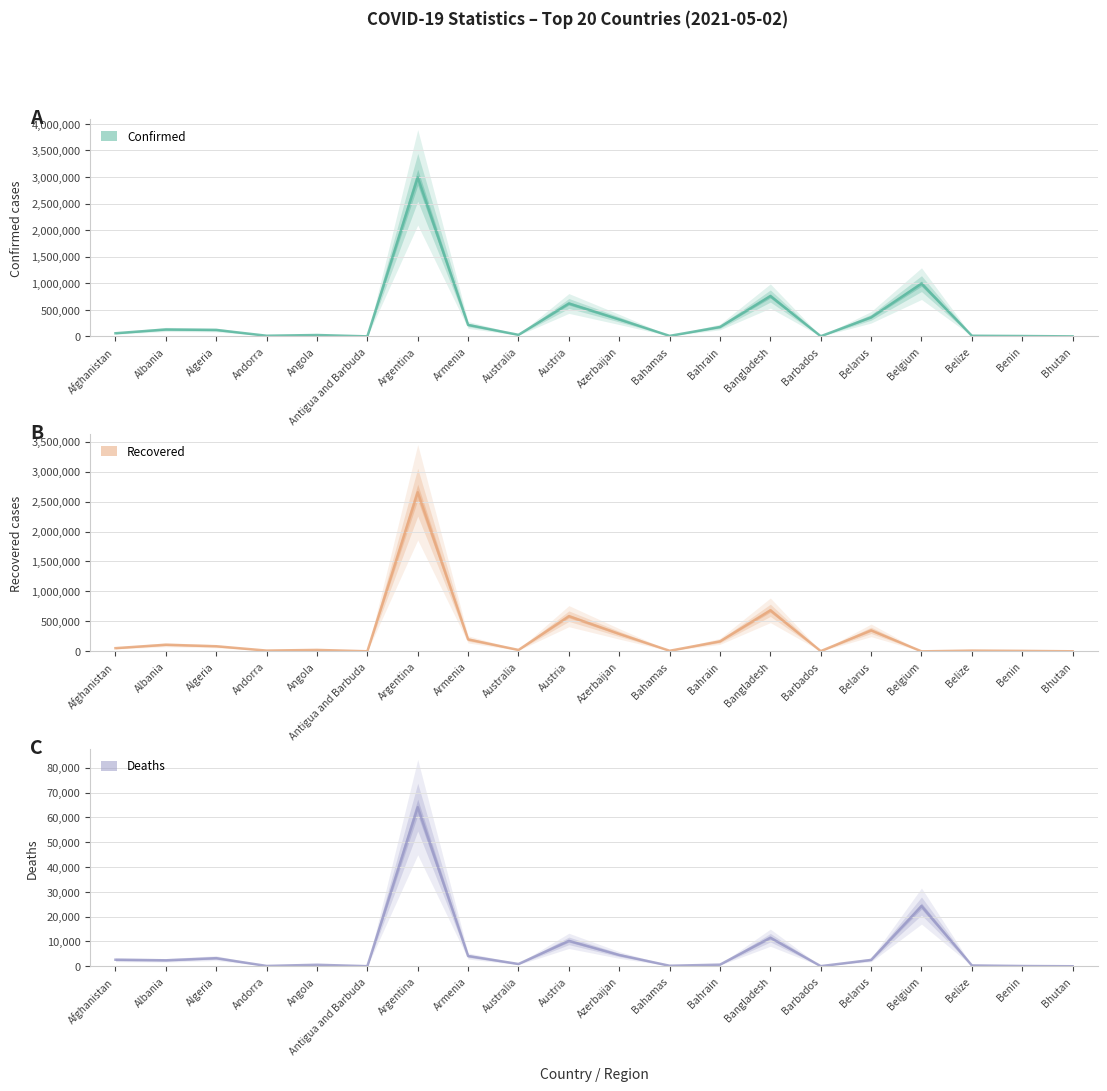

The value of Confirmed at Bahrain is 119735. True or false?

False